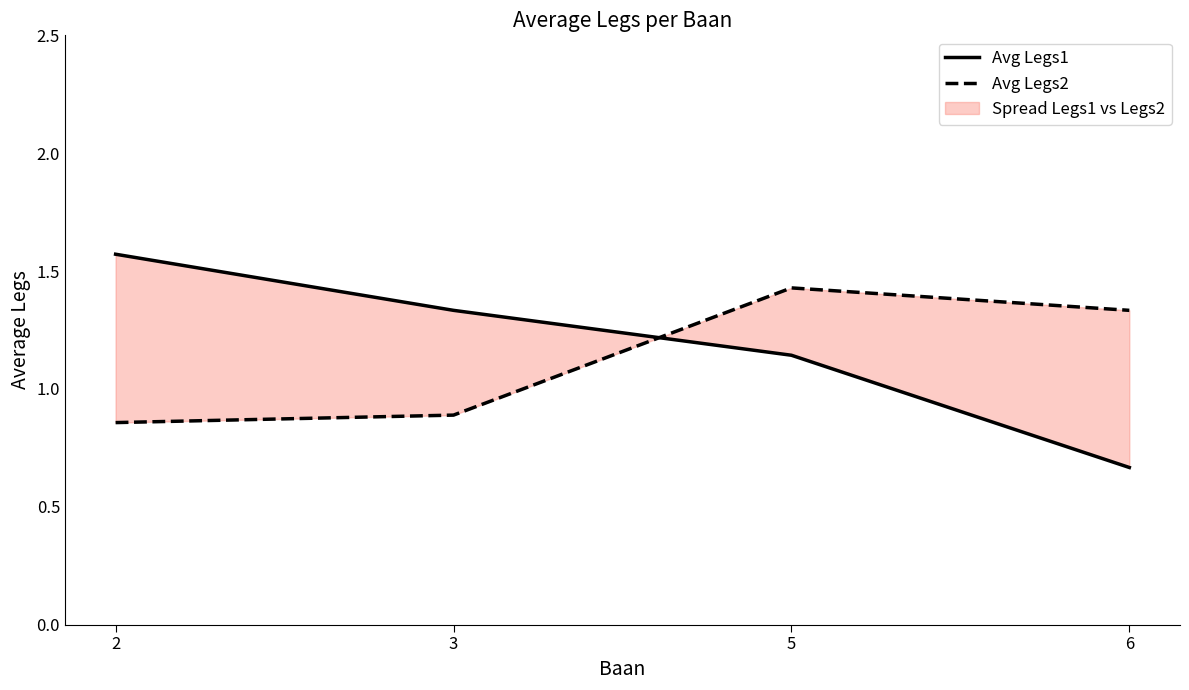

Between 5 and 6, which is larger?

5